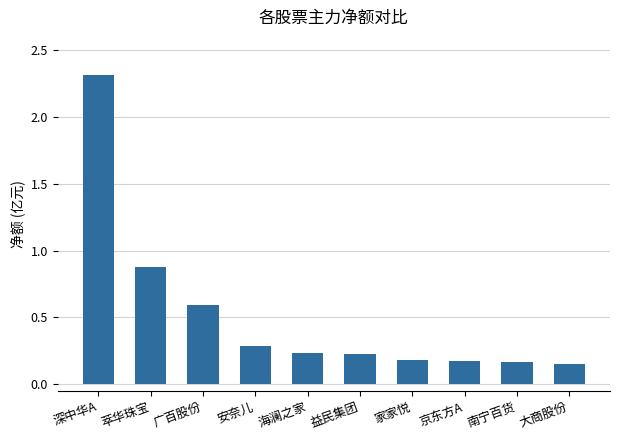

The chart shows a value of 0.3 at 京东方A. True or false?

False